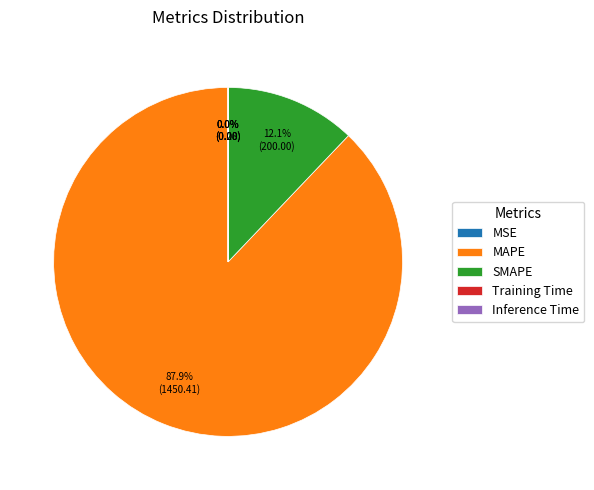

What is the largest slice in the pie chart?

MAPE